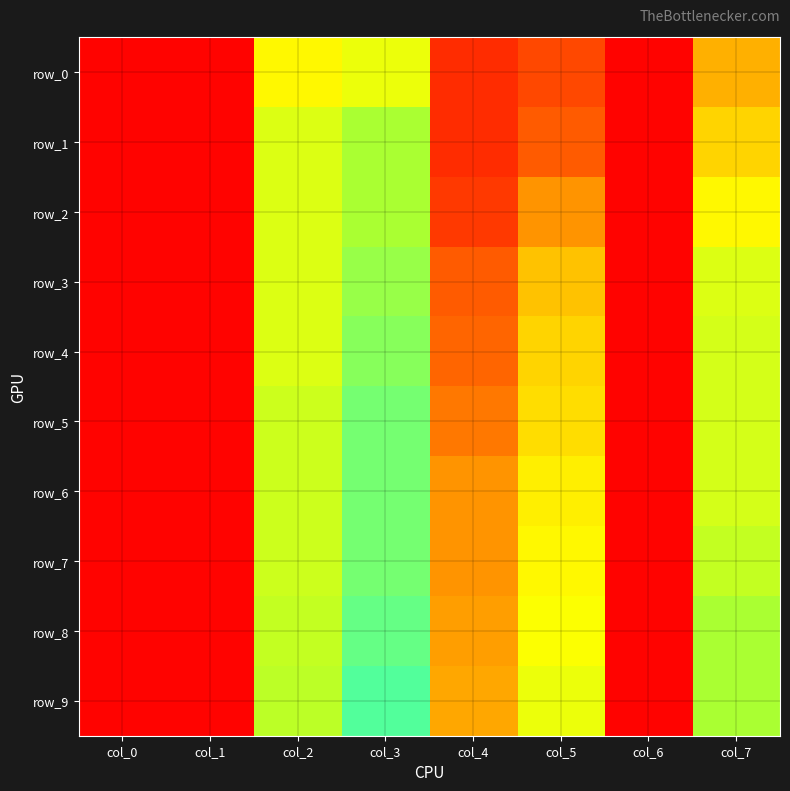

At which label does row_0 reach its minimum?

col_0